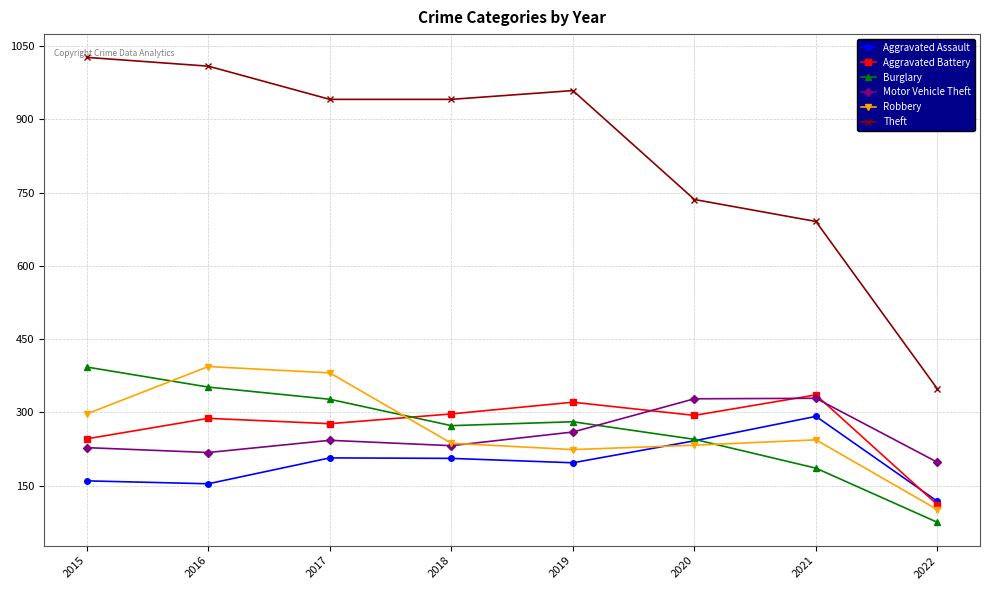

Is this an area chart (filled region under the line)?

No